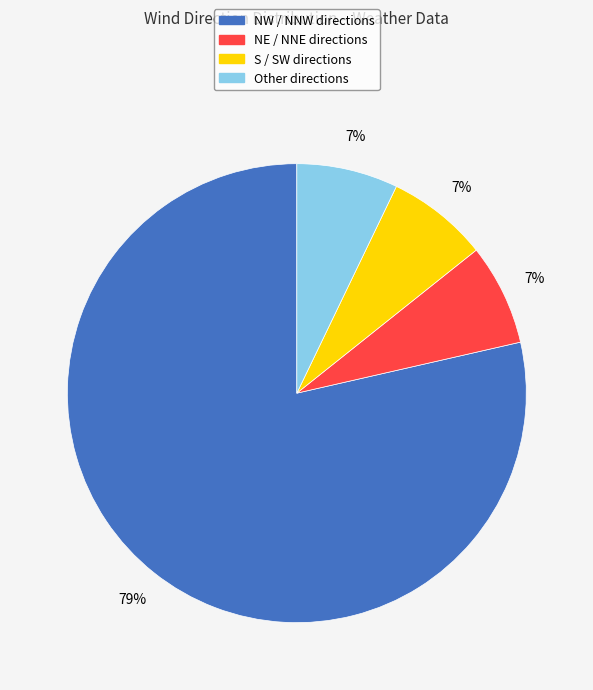

Does any single category account for the majority?

Yes